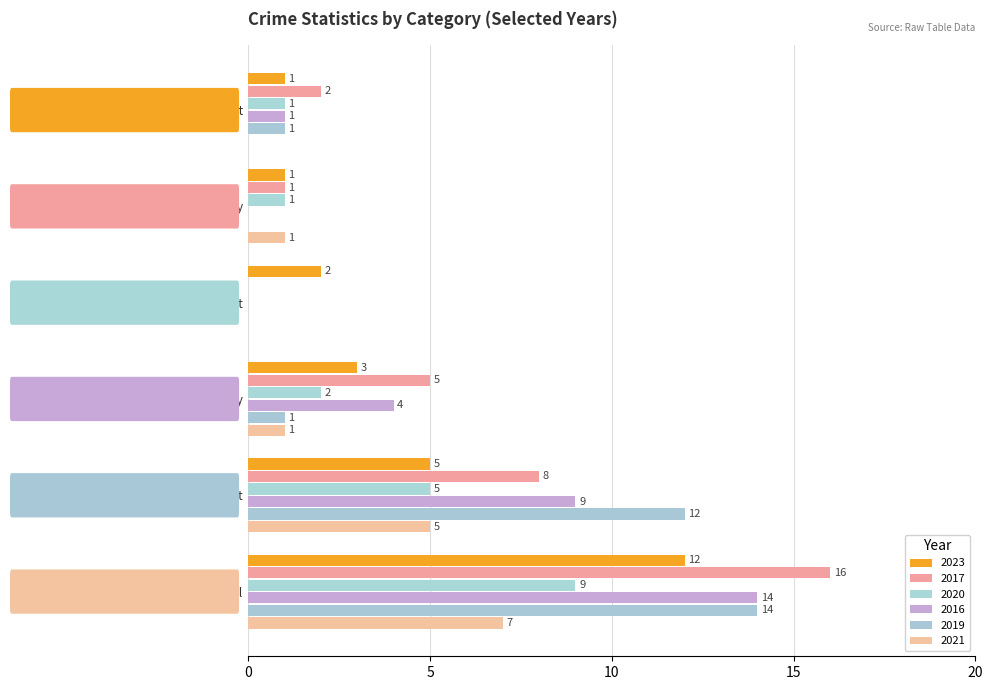

Count the number of data series in this chart.

6